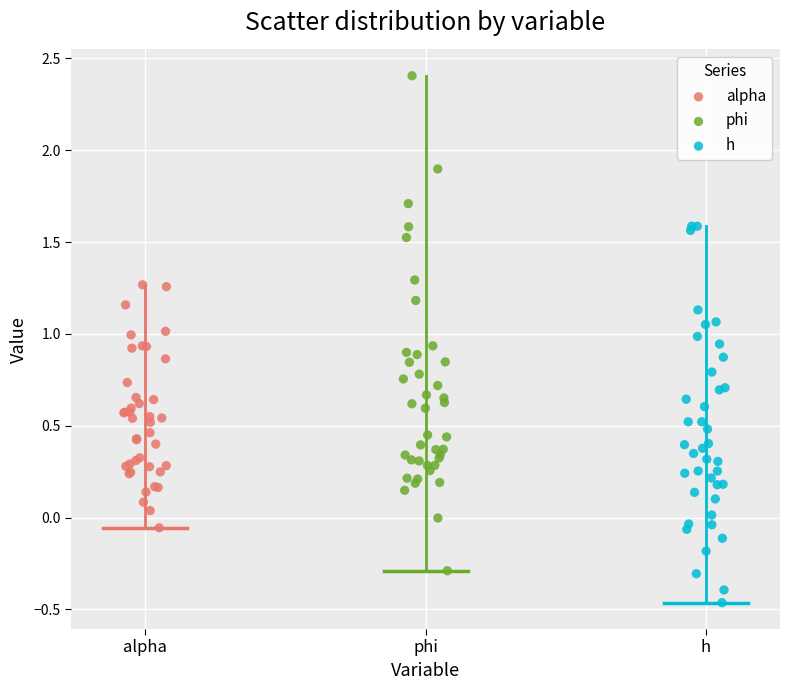

Which series contains the highest Y value?

phi